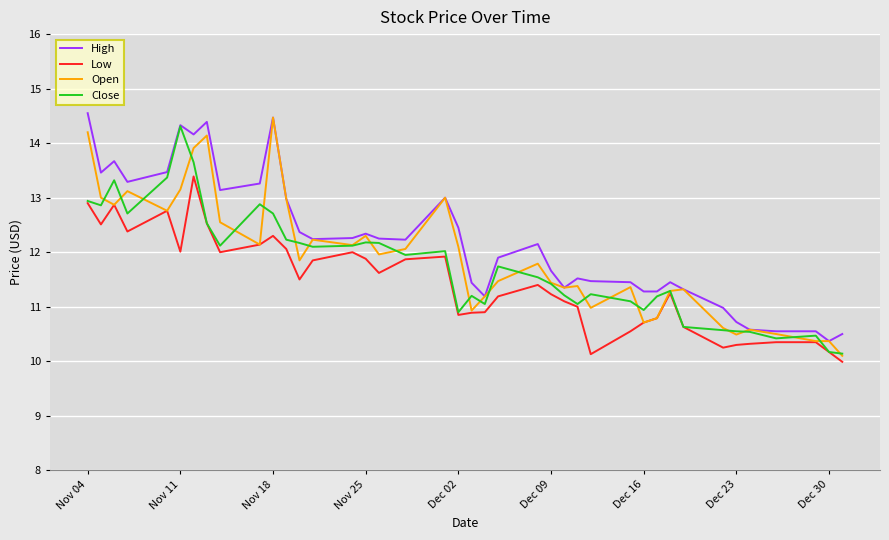

What is the minimum value shown in the chart?

10.0